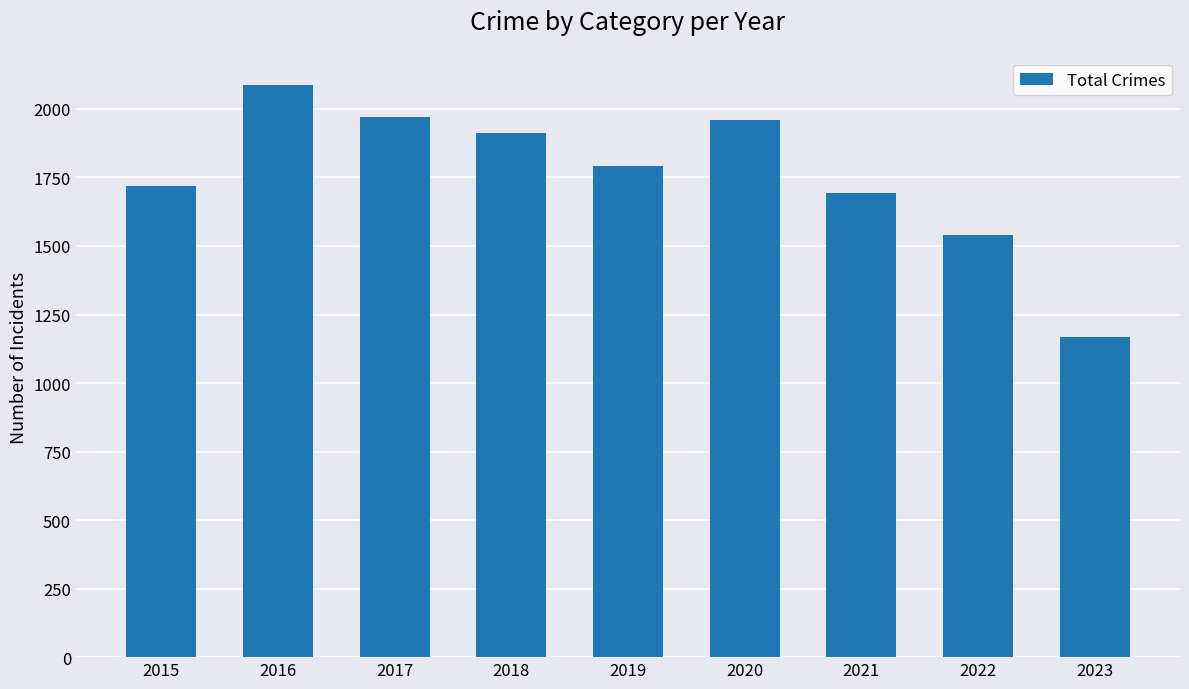

Is it true that the value at 2016 is 3308?

False